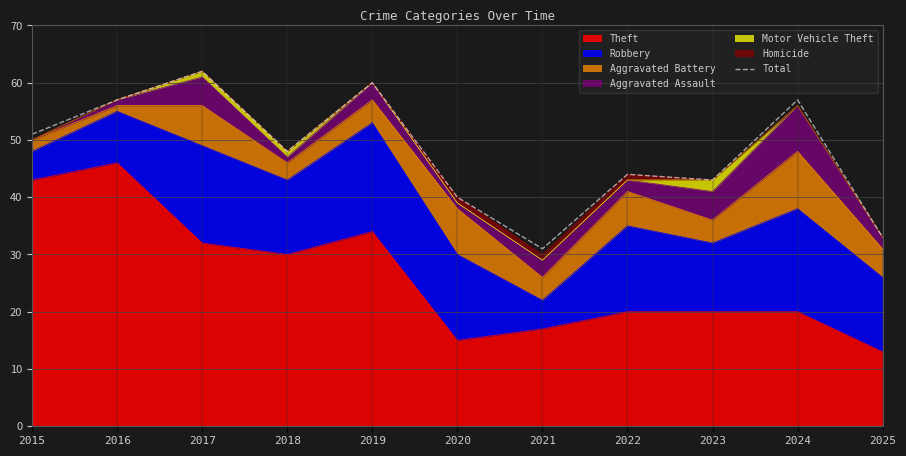

List the labels in order of value, smallest first.

2021, 2025, 2020, 2023, 2022, 2018, 2015, 2016, 2024, 2019, 2017